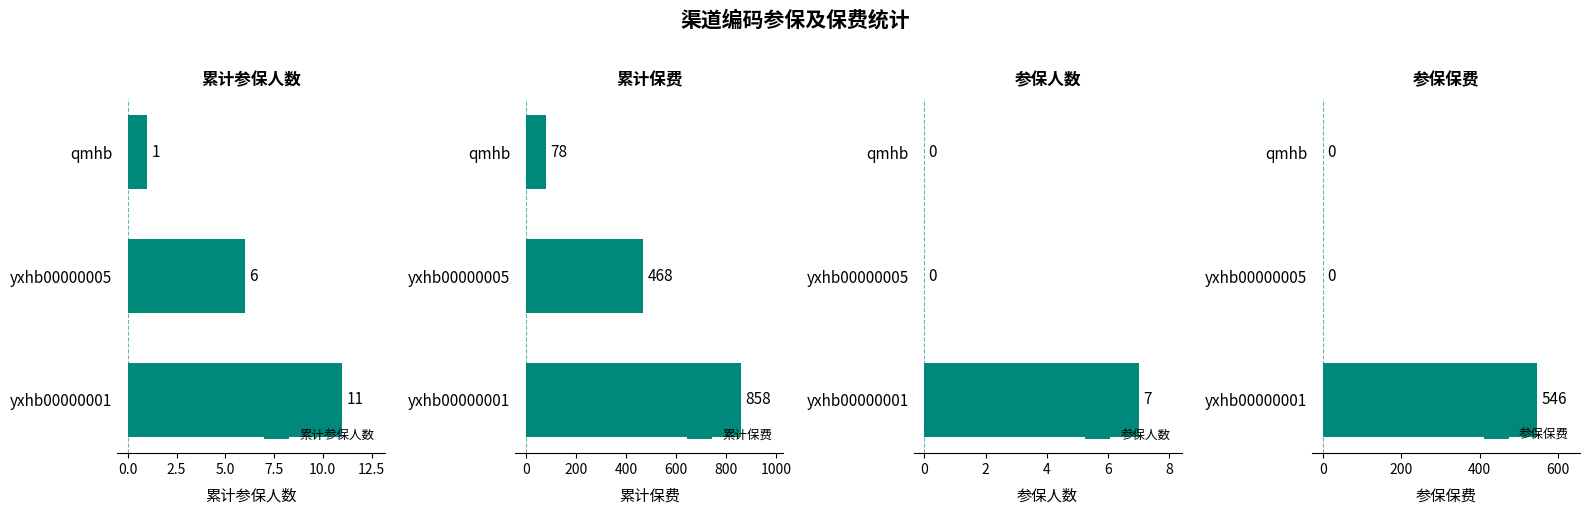

What is the maximum value for 累计参保人数?

11